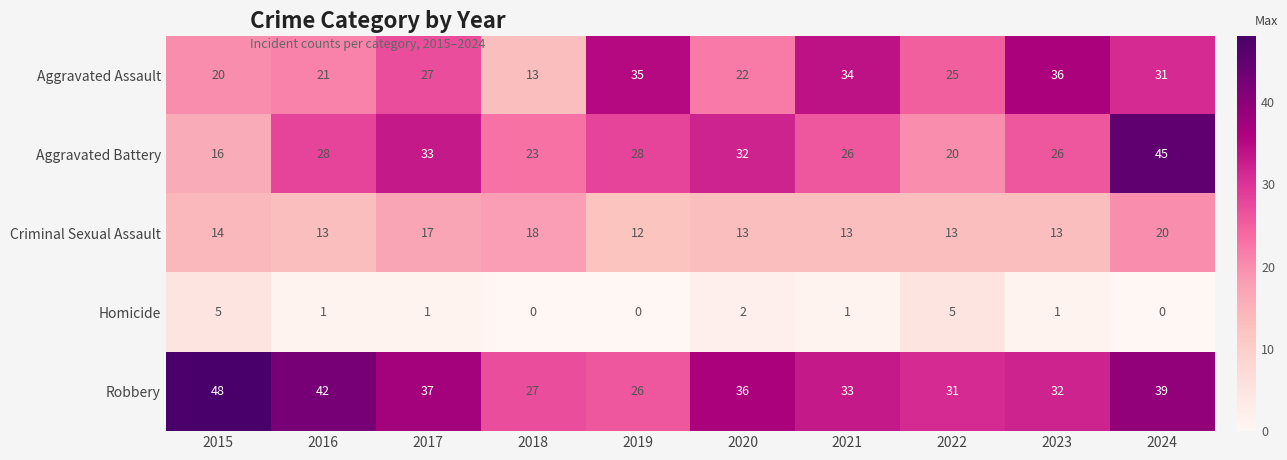

What is the maximum value shown in the chart?

48